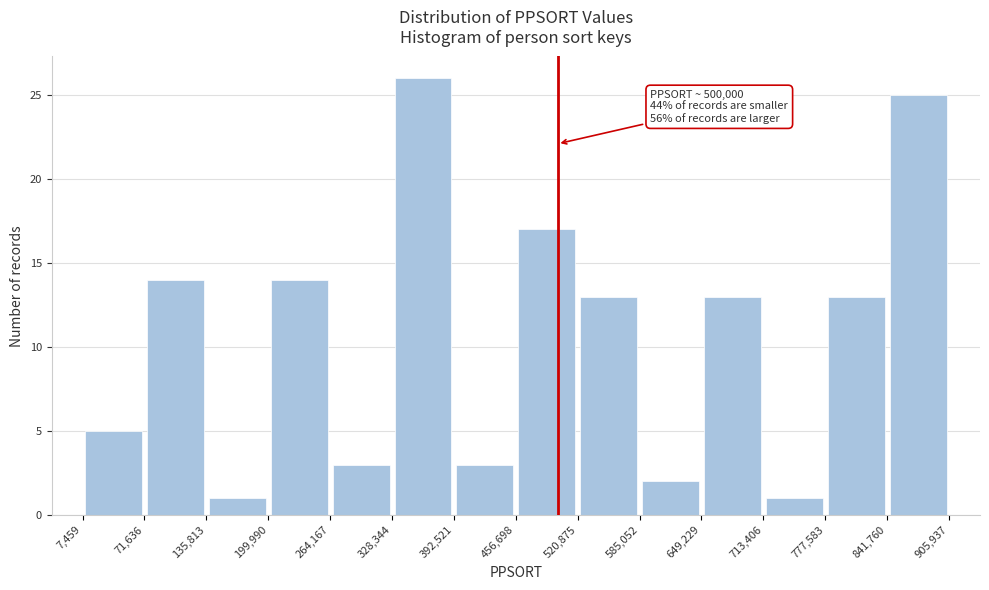

Which range on the x-axis has the tallest bar?

328,344 to 392,521